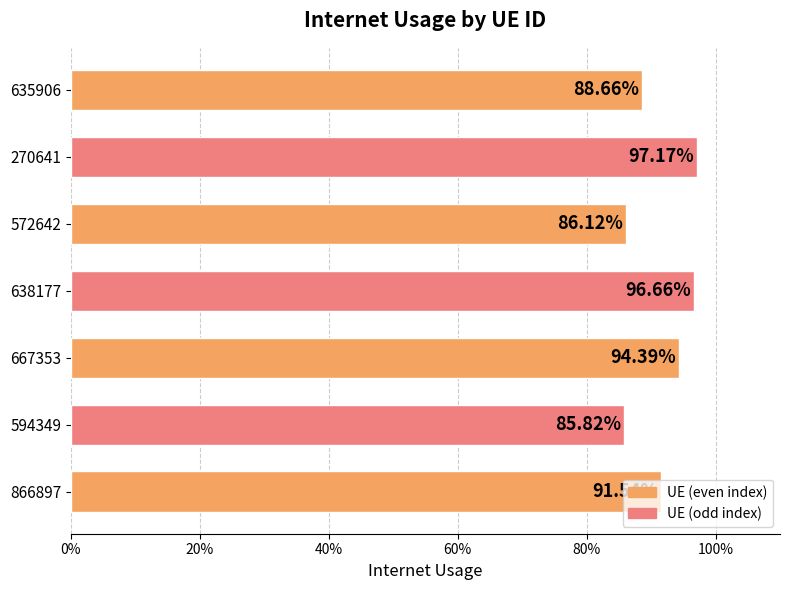

Does the chart contain any negative values?

No